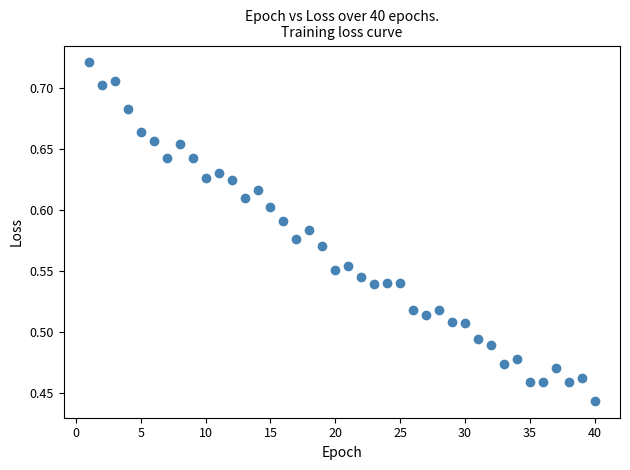

What is the range of Y values (max minus min)?

0.3